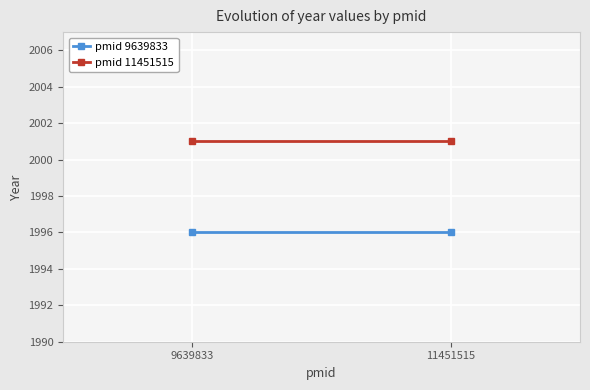

Rank the series at 11451515 from lowest to highest value.

pmid 9639833, pmid 11451515